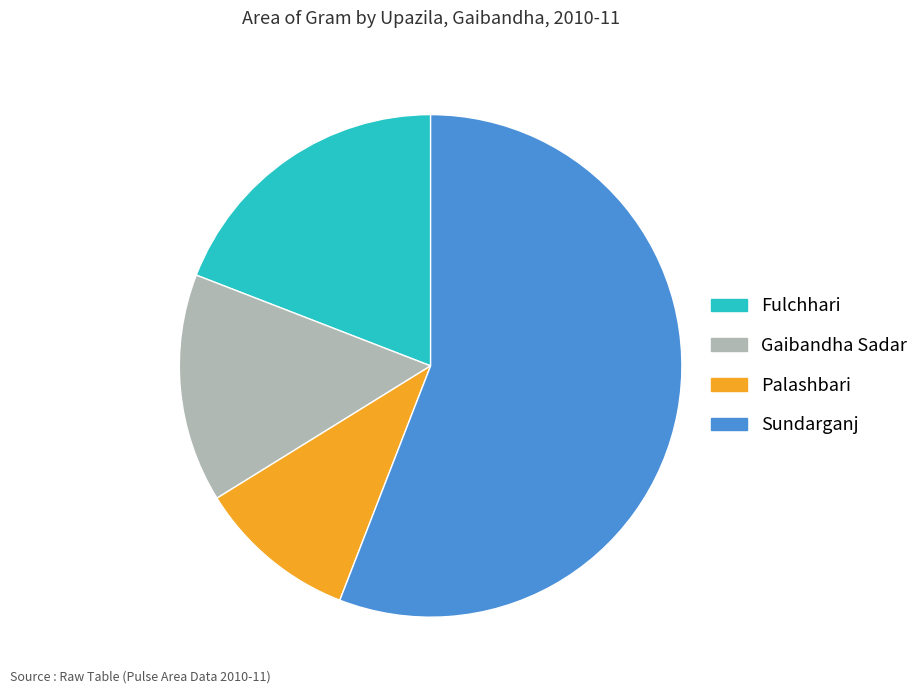

Combined, do Palashbari and Fulchhari account for over 50%?

No